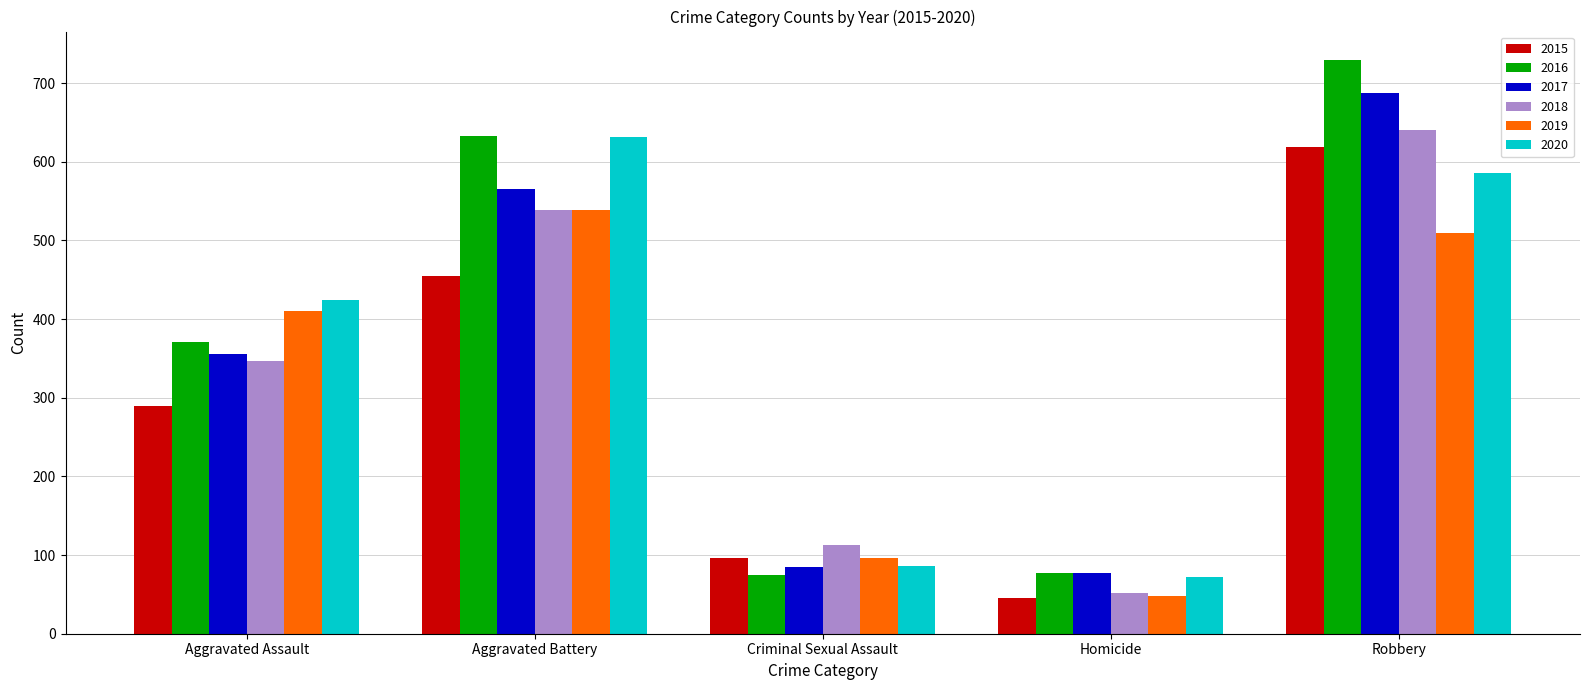

The value of 2020 at Aggravated Battery is 631. True or false?

True